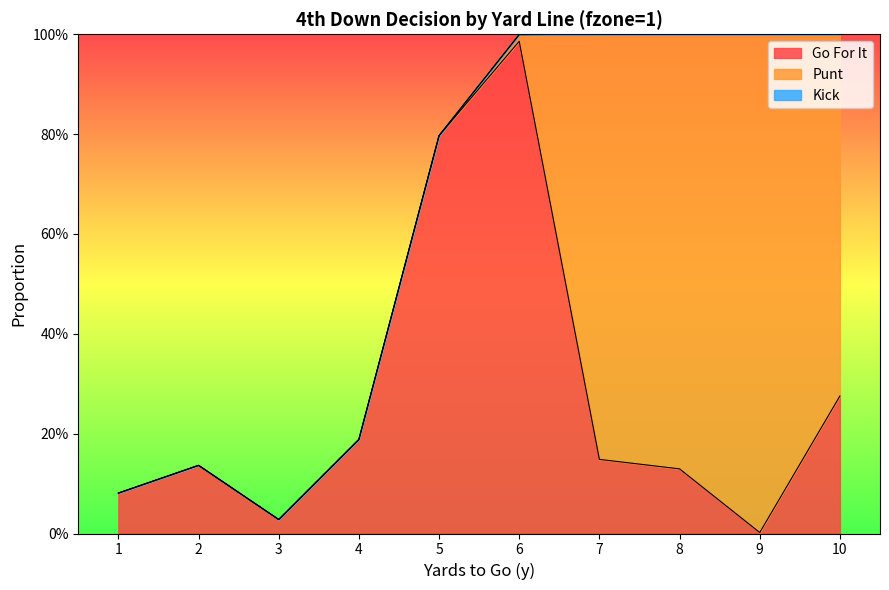

What is the value of the gofor point at the 6th from the left?

1.0